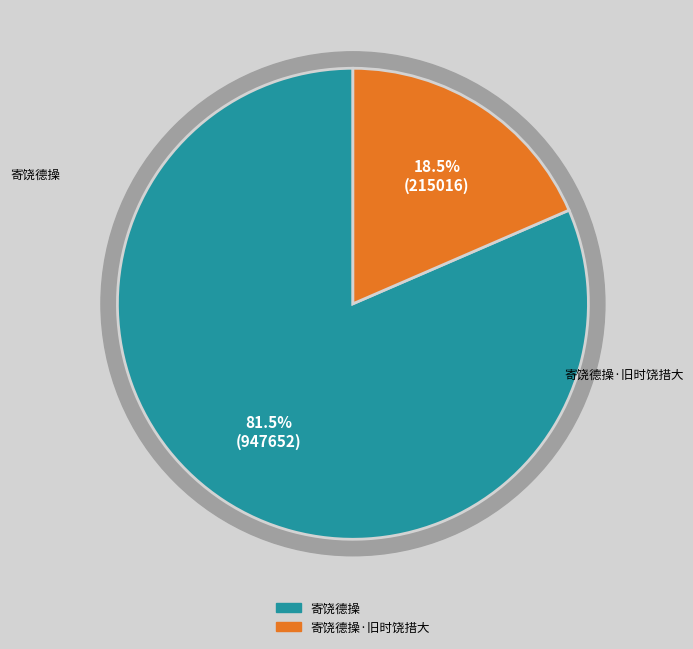

How many slices are in this pie chart?

2